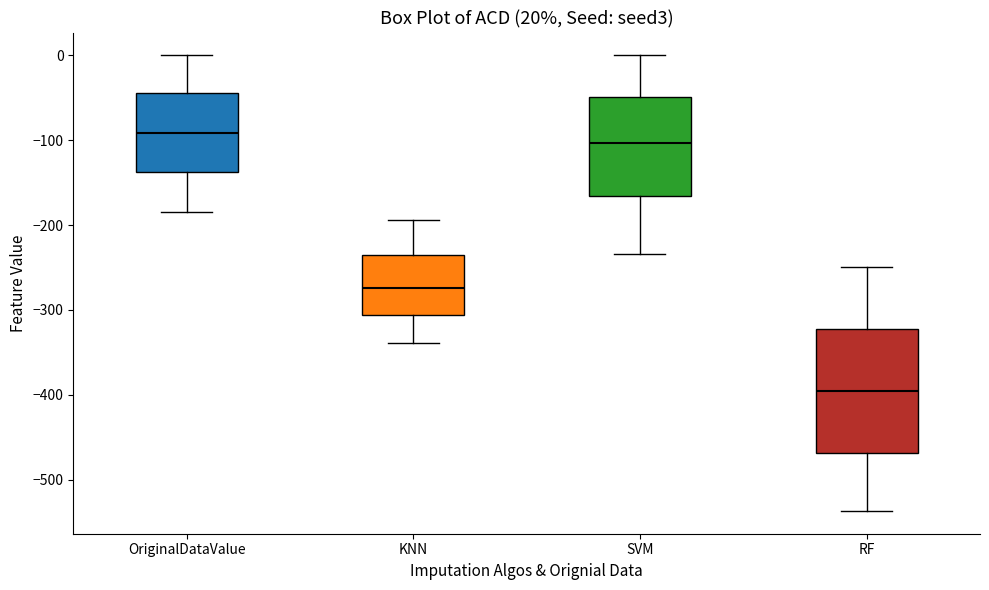

Which box has the highest median line?

OriginalDataValue